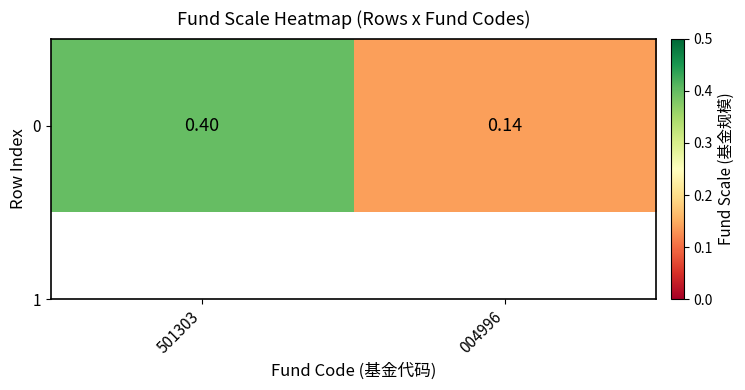

List the labels in order of value, largest first.

501303, 004996